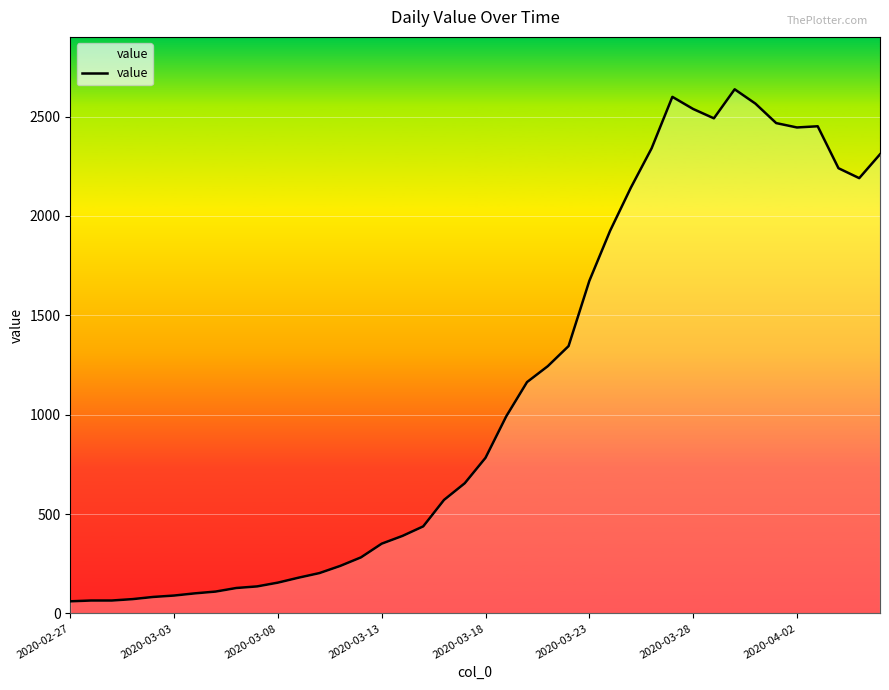

What is the maximum value shown in the chart?

2637